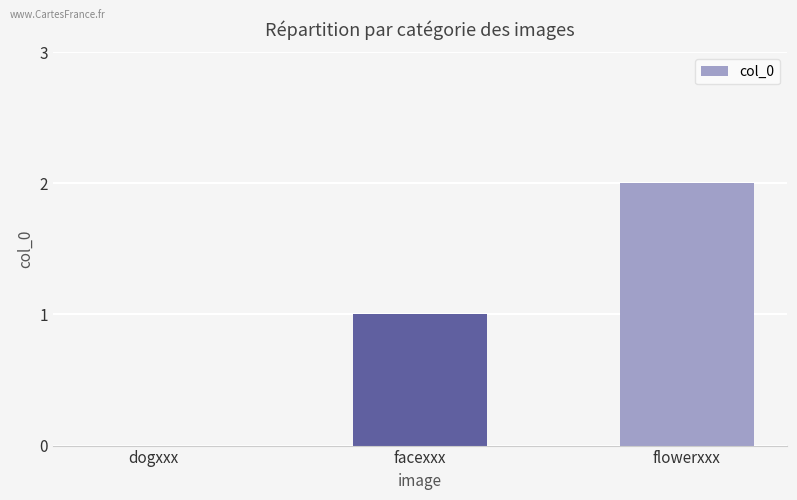

The value at dogxxx is -1. True or false?

False